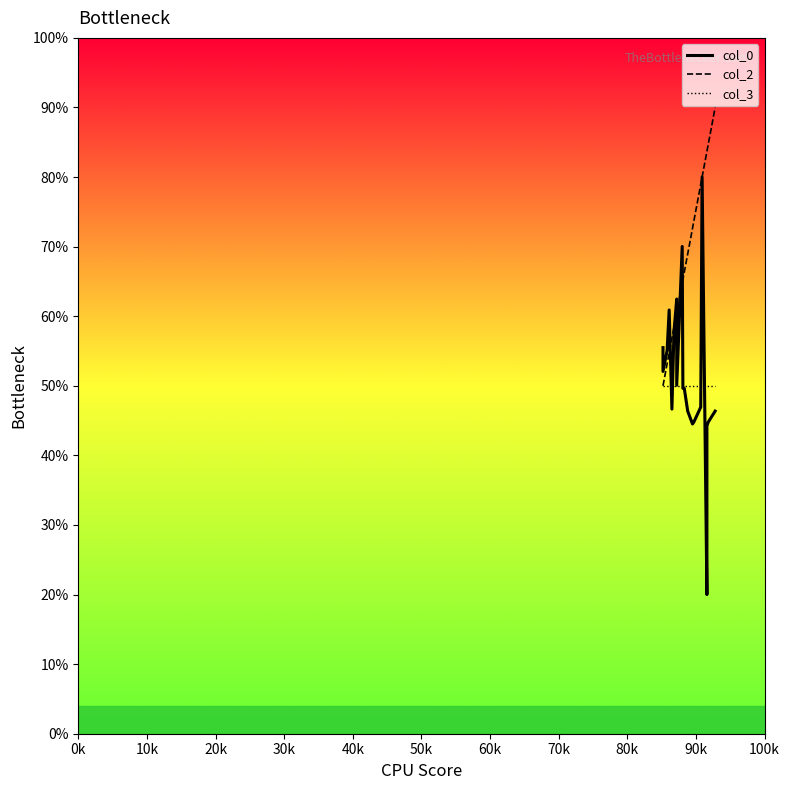

What is the value of the col_3 point at the 14th from the left?

50.0